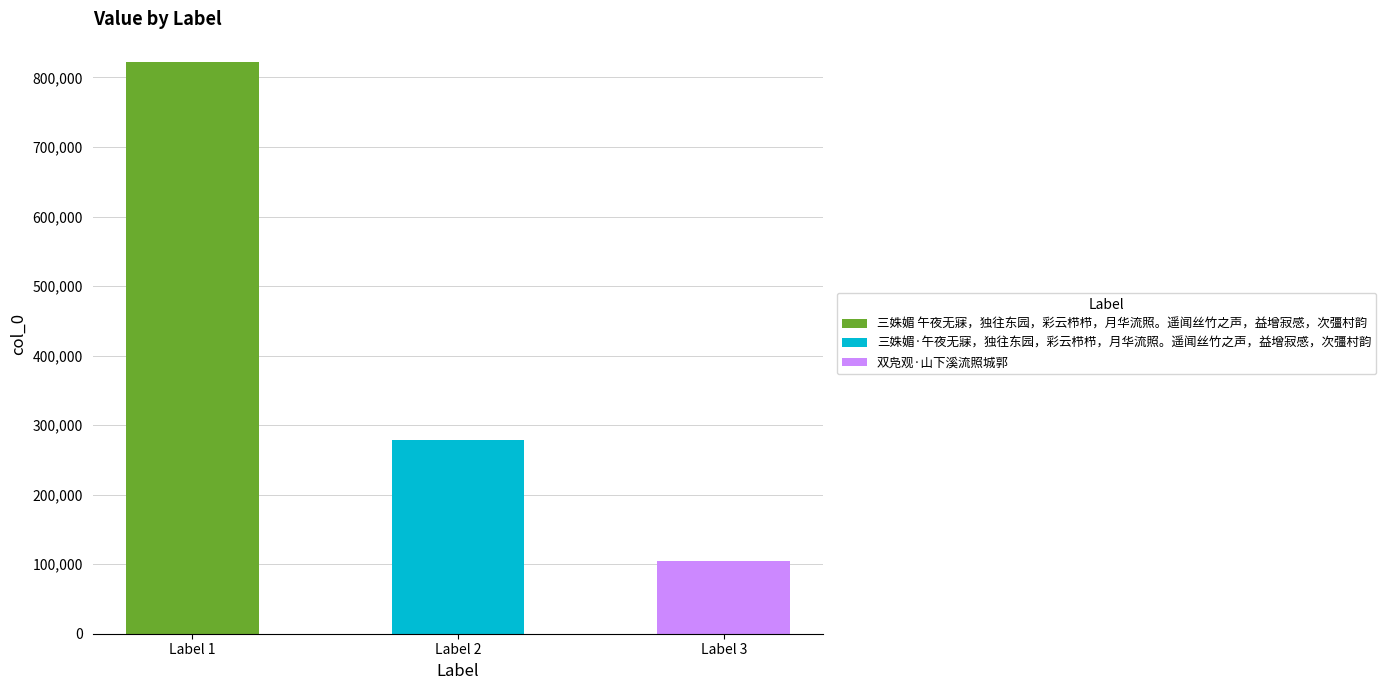

What is the smallest value displayed?

104941